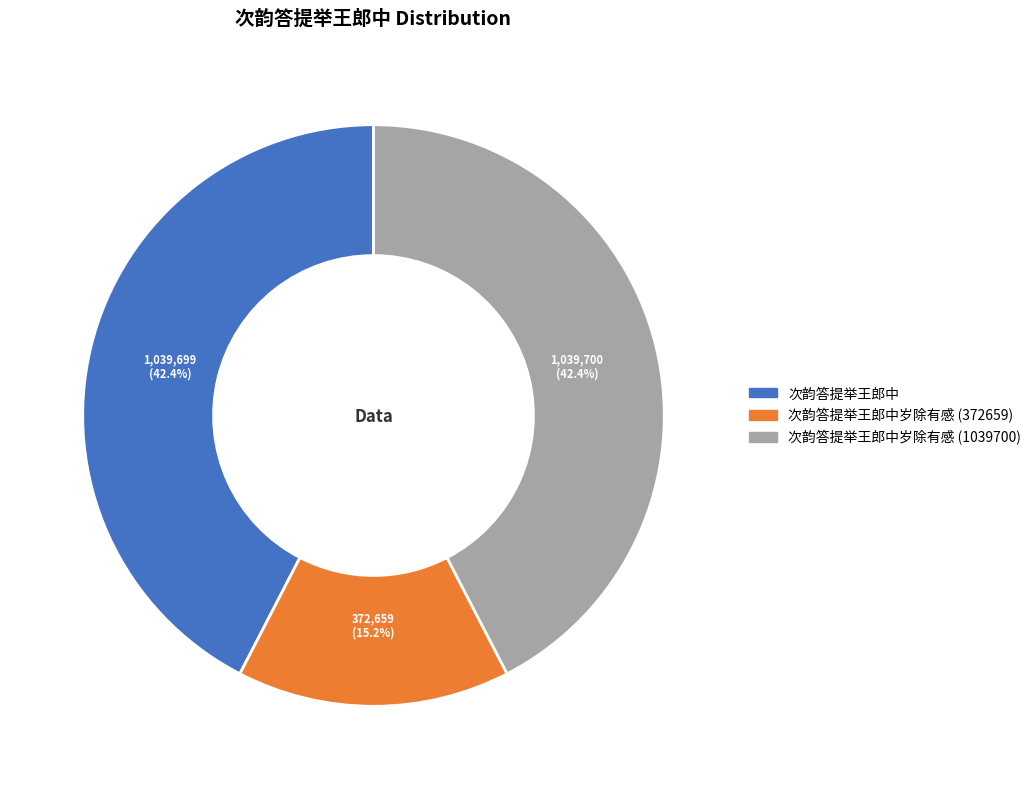

Is there a majority slice in this chart?

No